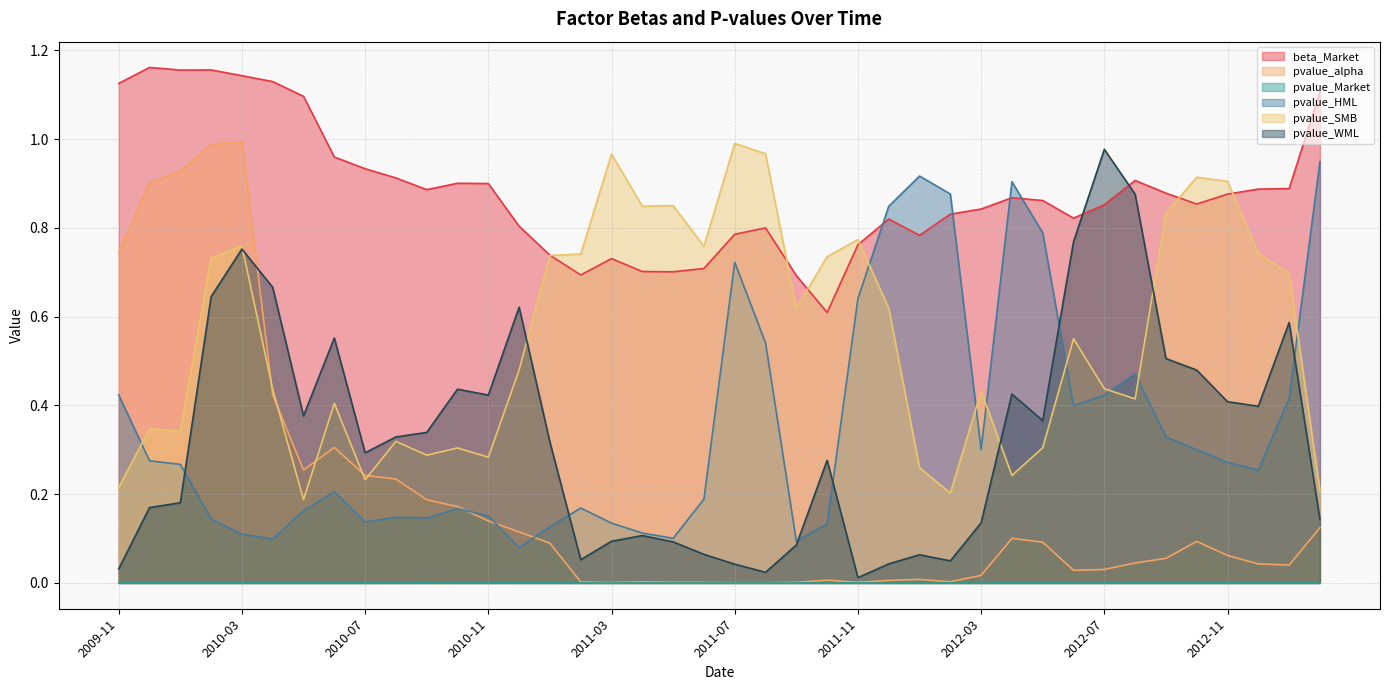

Reading left to right, extract all data points from this chart.

beta_Market: 1.1	1.2	1.2	1.2	1.1	1.1	1.1	1.0	0.9	0.9	0.9	0.9	0.9	0.8	0.7	0.7	0.7	0.7	0.7	0.7	0.8	0.8	0.7	0.6	0.8	0.8	0.8	0.8	0.8	0.9	0.9	0.8	0.9	0.9	0.9	0.9	0.9	0.9	0.9	1.1
pvalue_alpha: 0.7	0.9	0.9	1.0	1.0	0.4	0.3	0.3	0.2	0.2	0.2	0.2	0.1	0.1	0.1	0.0	0.0	0.0	0.0	0.0	0.0	0.0	0.0	0.0	0.0	0.0	0.0	0.0	0.0	0.1	0.1	0.0	0.0	0.0	0.1	0.1	0.1	0.0	0.0	0.1
pvalue_Market: 0.0	0.0	0.0	0.0	0.0	0.0	0.0	0.0	0.0	0.0	0.0	0.0	0.0	0.0	0.0	0.0	0.0	0.0	0.0	0.0	0.0	0.0	0.0	0.0	0.0	0.0	0.0	0.0	0.0	0.0	0.0	0.0	0.0	0.0	0.0	0.0	0.0	0.0	0.0	0.0
pvalue_HML: 0.4	0.3	0.3	0.1	0.1	0.1	0.2	0.2	0.1	0.1	0.1	0.2	0.2	0.1	0.1	0.2	0.1	0.1	0.1	0.2	0.7	0.5	0.1	0.1	0.6	0.8	0.9	0.9	0.3	0.9	0.8	0.4	0.4	0.5	0.3	0.3	0.3	0.3	0.4	0.9
pvalue_SMB: 0.2	0.3	0.3	0.7	0.8	0.4	0.2	0.4	0.2	0.3	0.3	0.3	0.3	0.5	0.7	0.7	1.0	0.8	0.9	0.8	1.0	1.0	0.6	0.7	0.8	0.6	0.3	0.2	0.4	0.2	0.3	0.6	0.4	0.4	0.8	0.9	0.9	0.7	0.7	0.2
pvalue_WML: 0.0	0.2	0.2	0.6	0.8	0.7	0.4	0.6	0.3	0.3	0.3	0.4	0.4	0.6	0.3	0.1	0.1	0.1	0.1	0.1	0.0	0.0	0.1	0.3	0.0	0.0	0.1	0.0	0.1	0.4	0.4	0.8	1.0	0.9	0.5	0.5	0.4	0.4	0.6	0.1